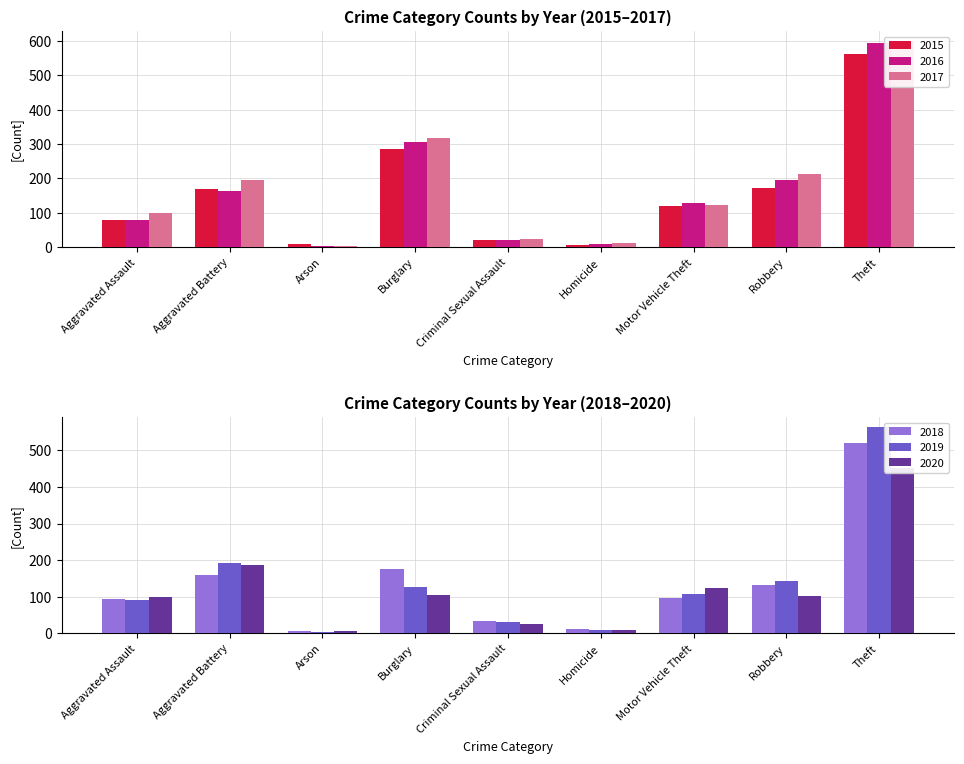

Where is 2015 nearest to the value 284?

Burglary